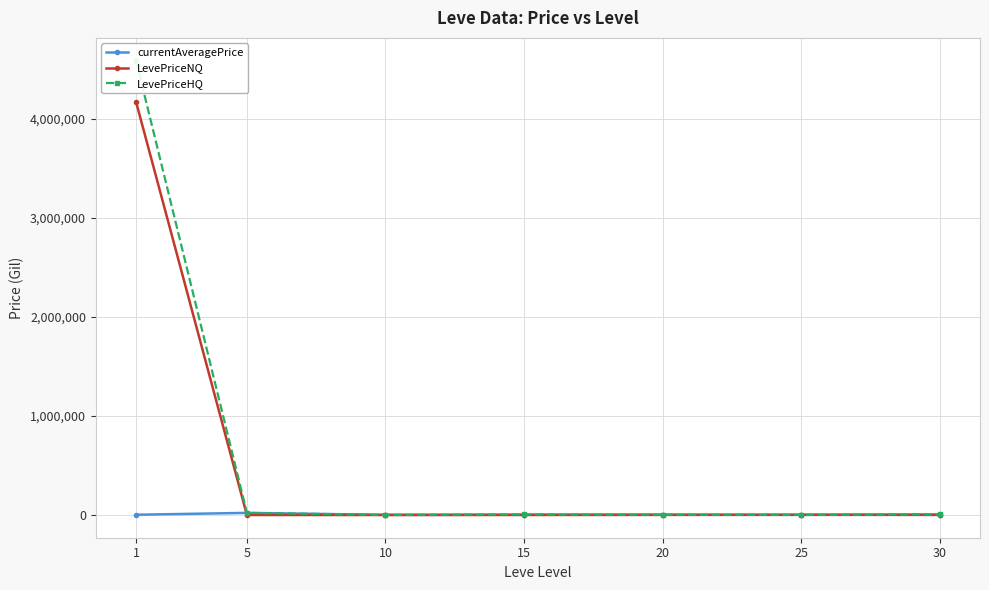

What is the value of the currentAveragePrice point at the 4th from the left?

3399.4